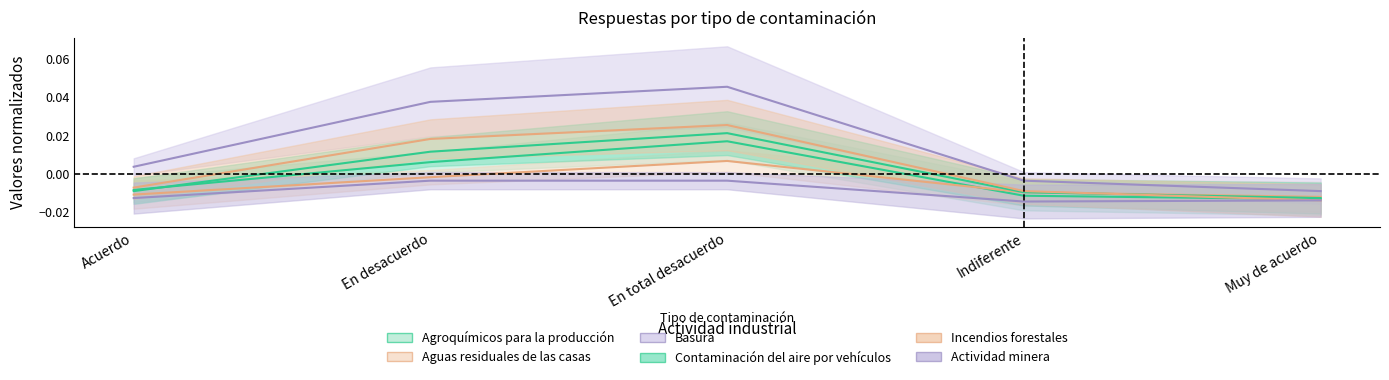

How many Incendios forestales values are between 0 and 1?

2